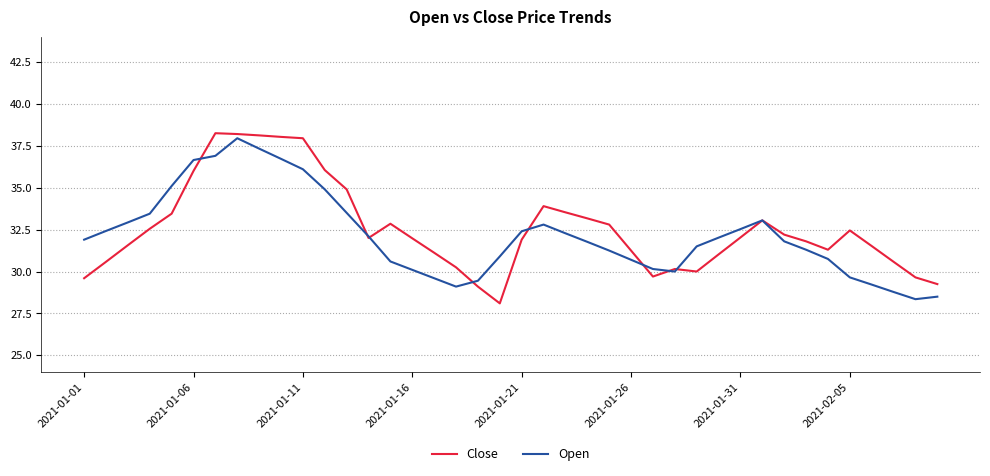

What is the minimum value for Close?

28.1